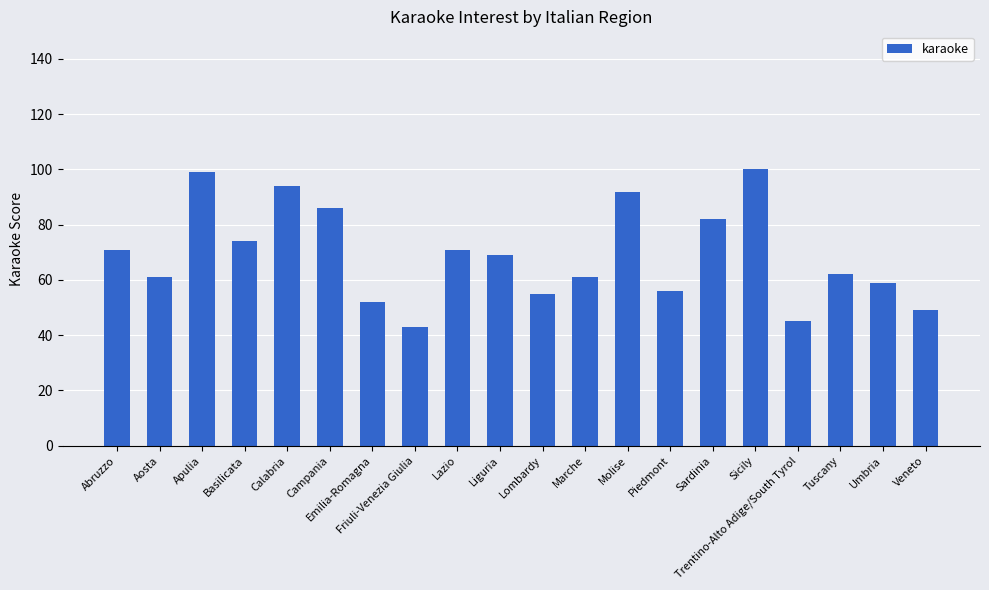

How many series are shown in this chart?

1